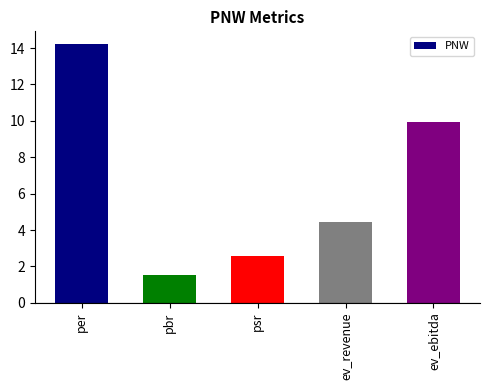

Read the value at pbr.

1.5